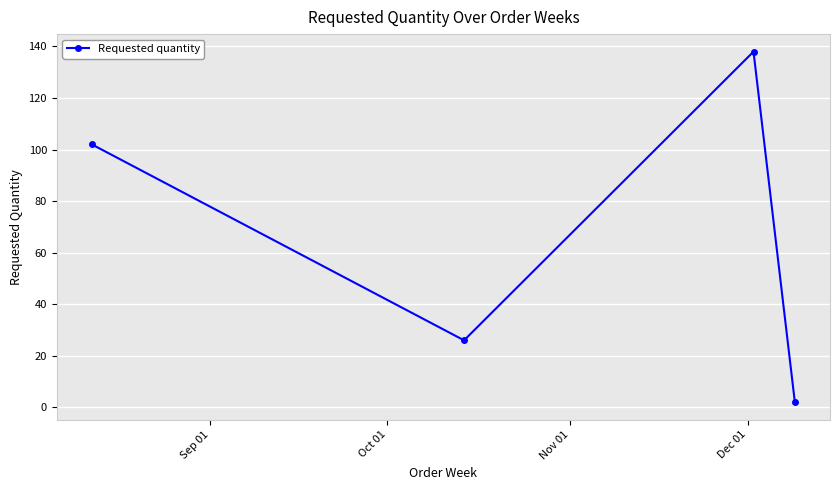

What is the greatest value displayed?

138